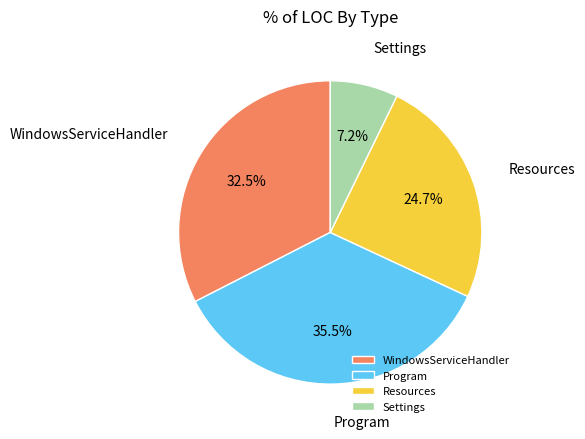

What percentage is NOT represented by Settings?

92.8%